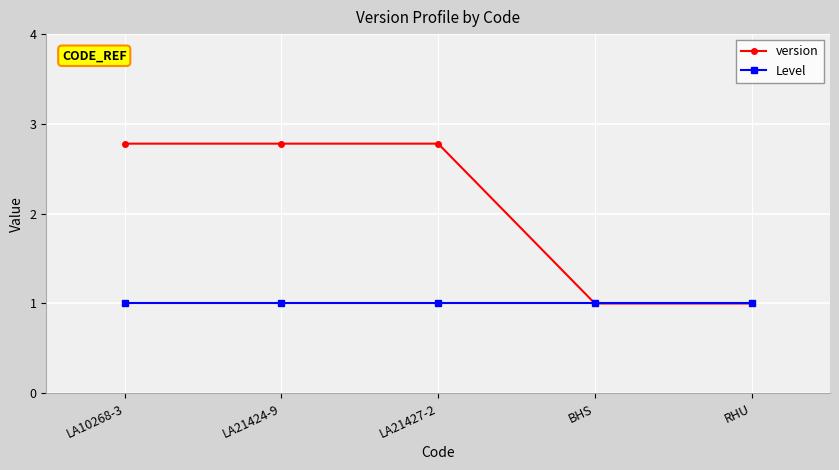

What is the difference between the highest and lowest values at LA21424-9?

1.8